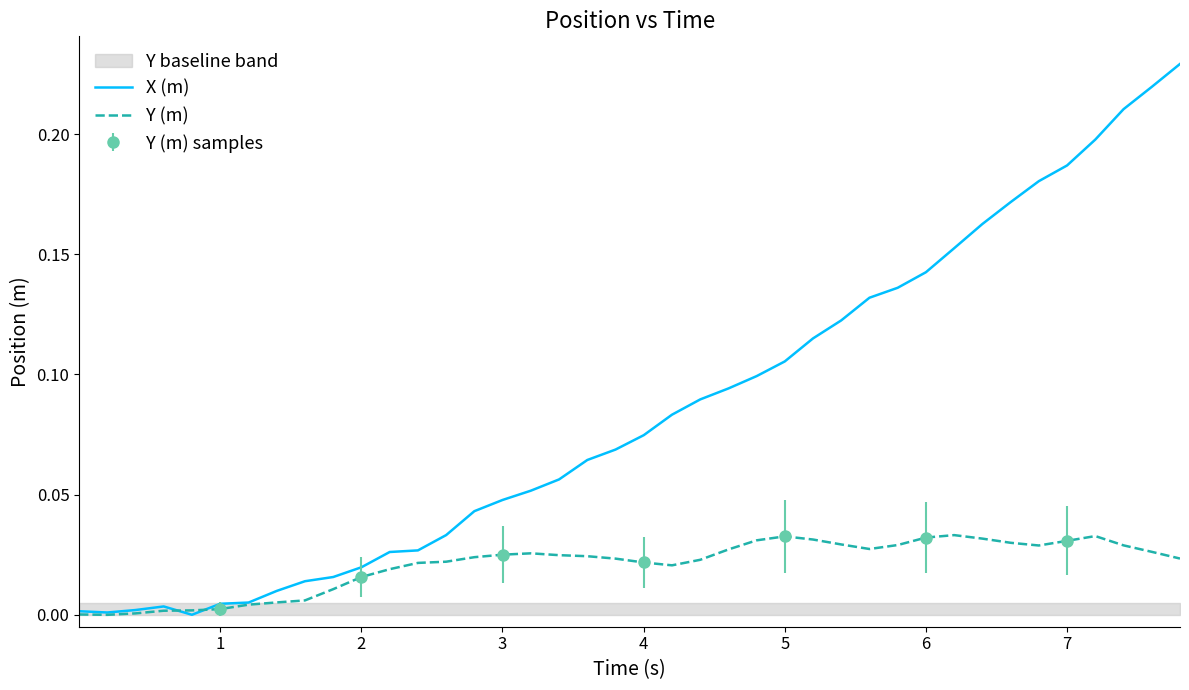

True or false: Y (m) and X (m) cross at least once.

True